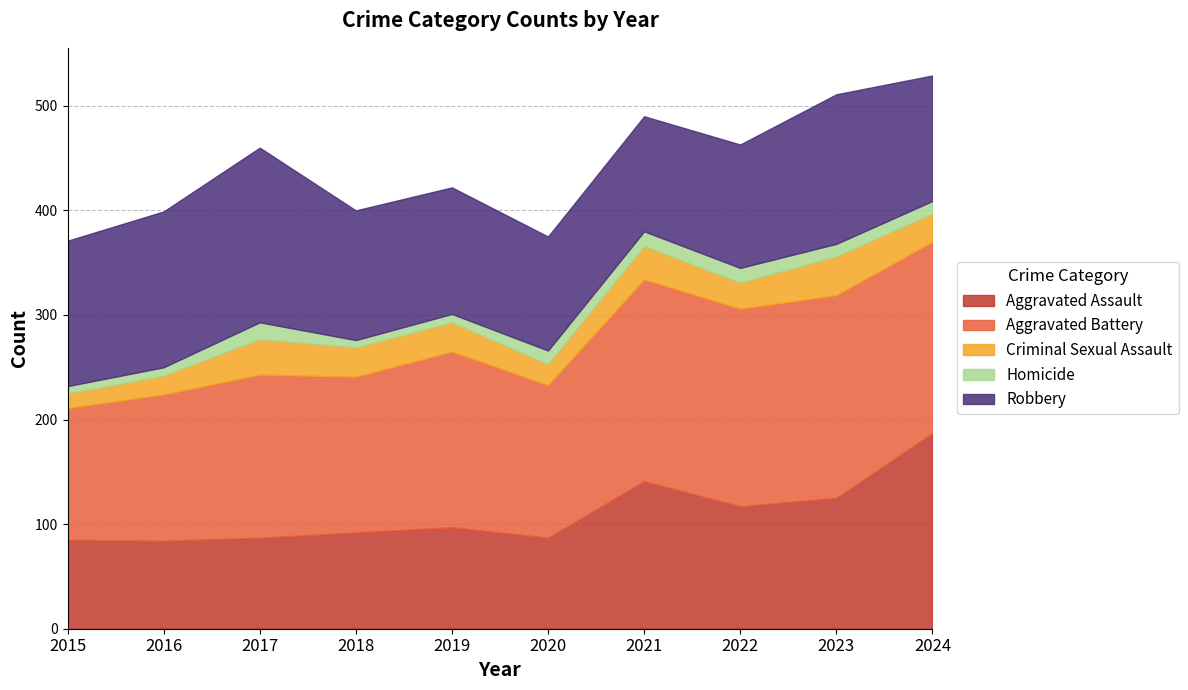

Reading right to left, transcribe all the data shown in this chart.

Aggravated Assault: 187	125	117	141	87	97	92	87	84	85
Aggravated Battery: 183	194	189	193	146	168	149	156	140	126
Criminal Sexual Assault: 27	37	25	32	20	28	28	34	18	14
Homicide: 12	12	14	14	13	8	7	16	8	7
Robbery: 120	143	118	110	109	121	124	167	149	139